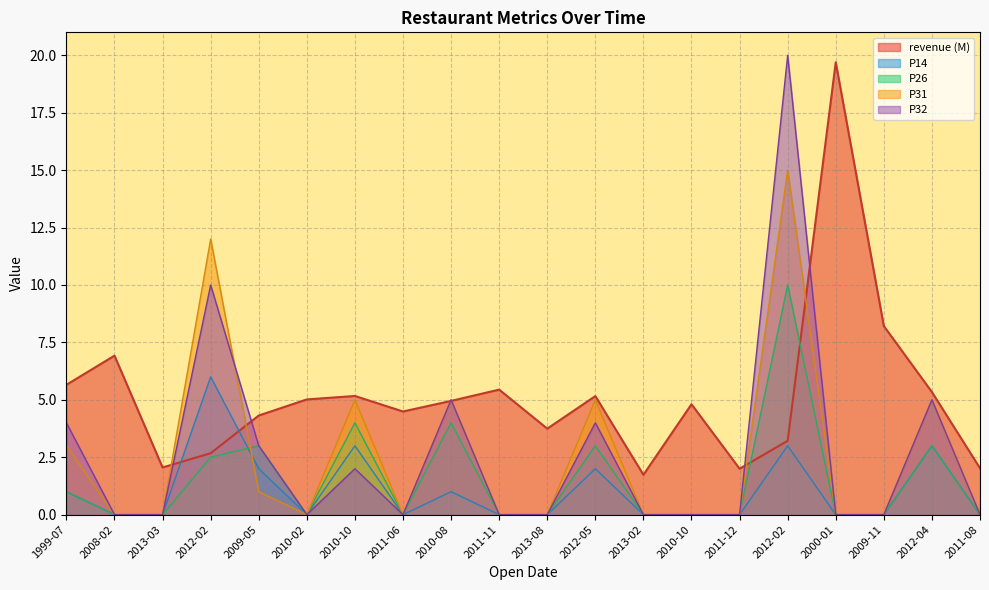

Is it true that P32 equals 9.5 at 2013-02?

False